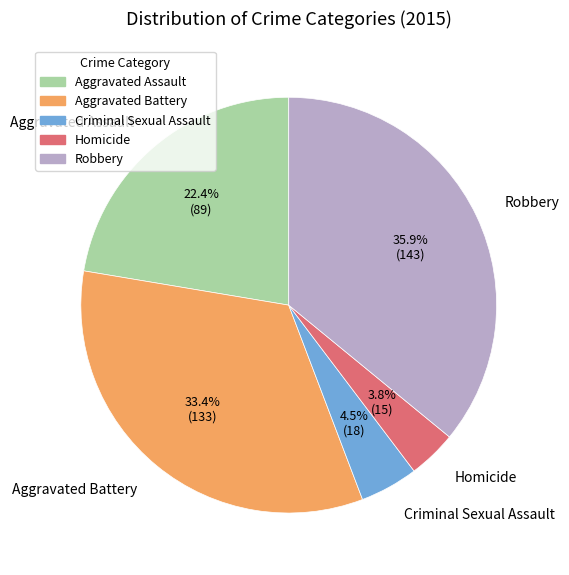

Does Robbery represent more than half of the total?

No